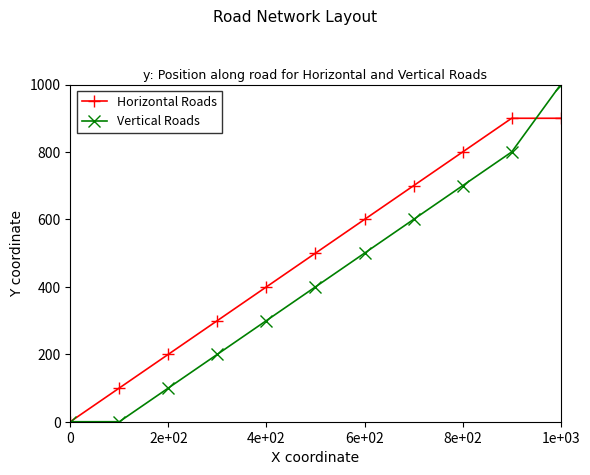

How many lines are shown in the chart?

2